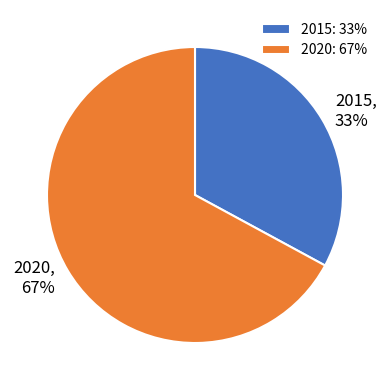

Rank the categories by value from lowest to highest.

2015, 2020